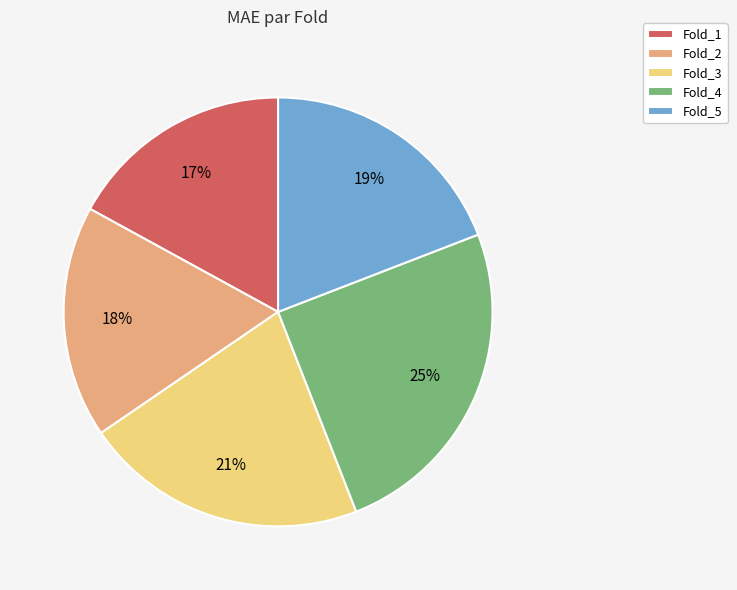

What is the largest slice in the pie chart?

Fold_4